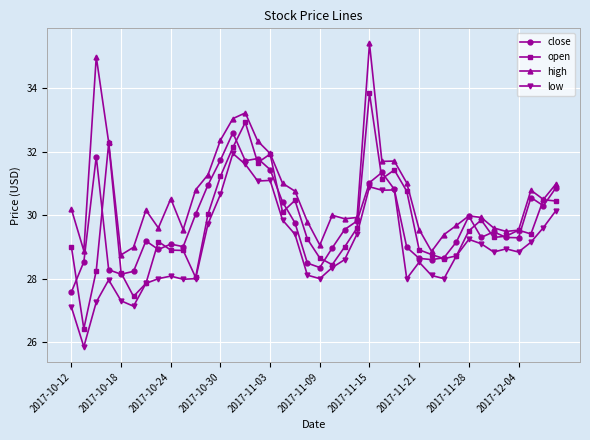

What is the greatest value displayed?

35.4